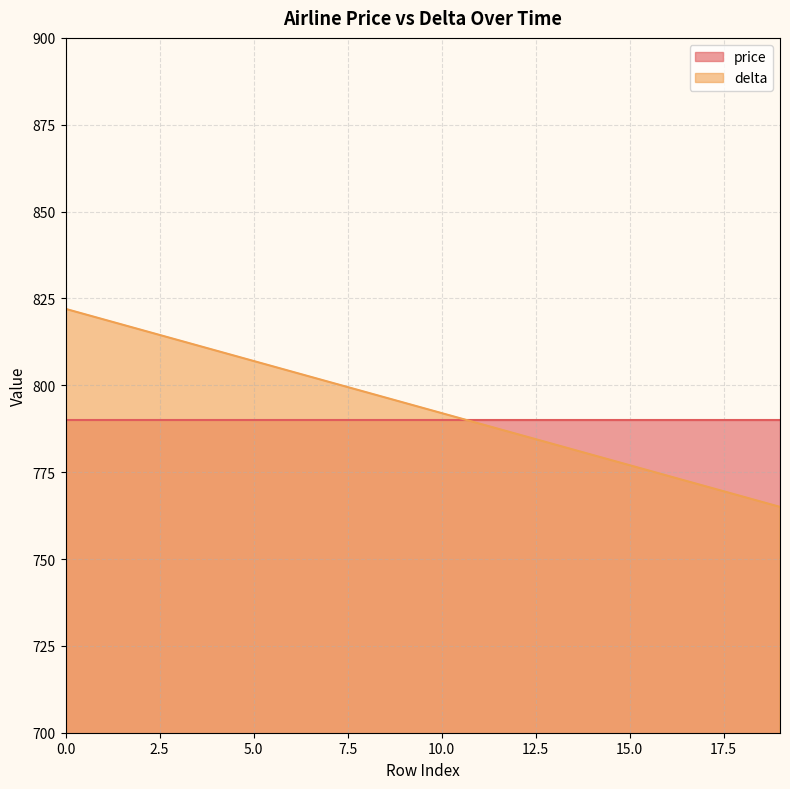

At which label is the value closest to 793?

10